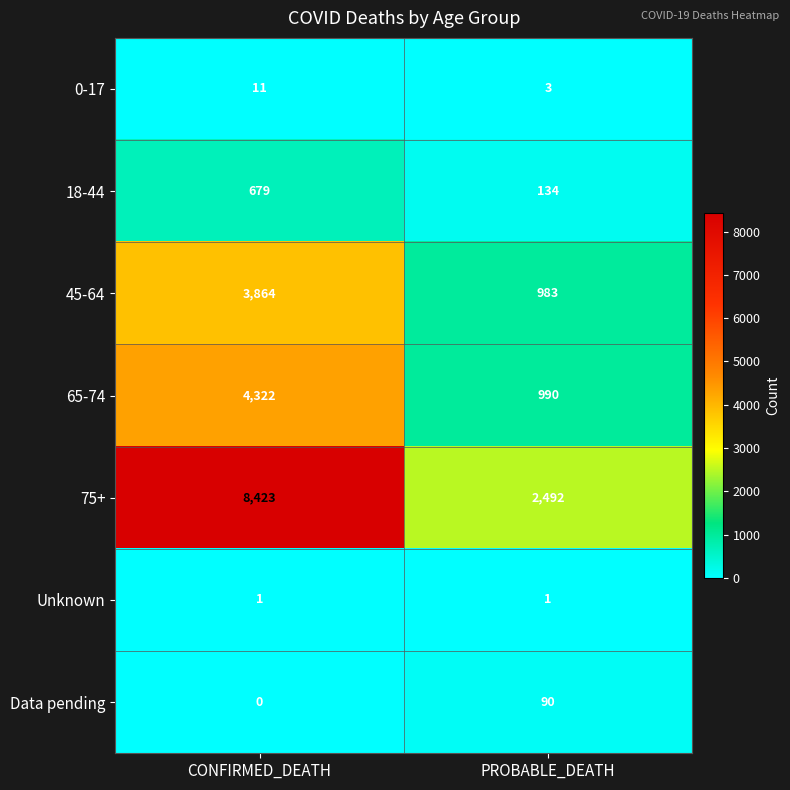

Is it true that Data pending equals 157 at PROBABLE_DEATH?

False